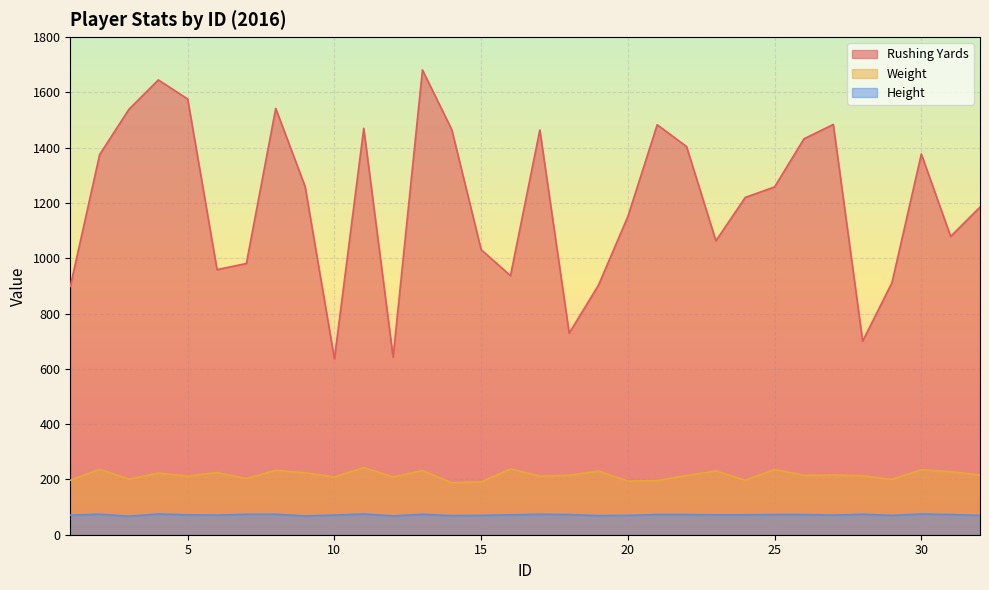

How many Height values are between 70 and 74?

24